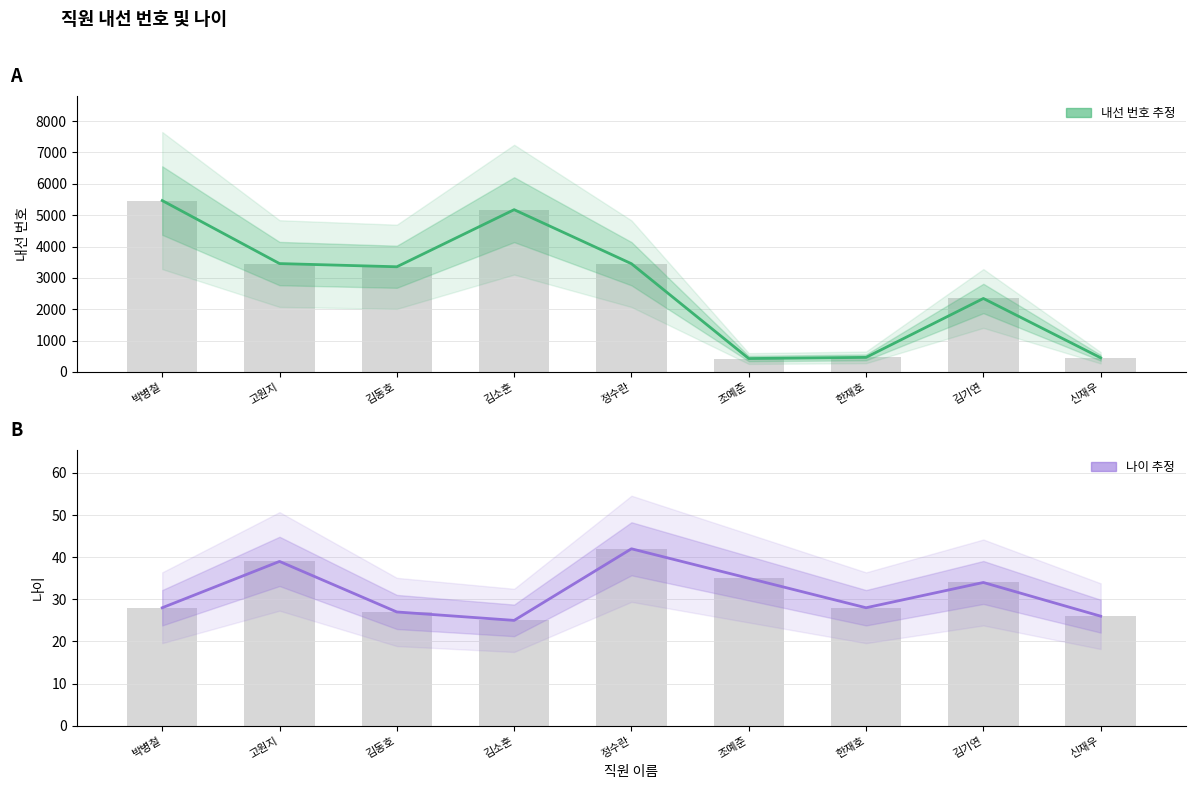

What is the highest value of the 나이 series?

42